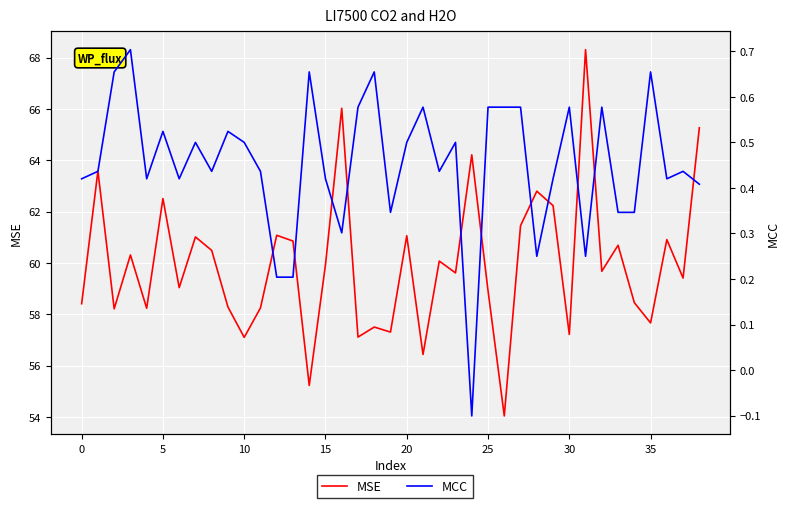

Which category has the highest value across all series?

31